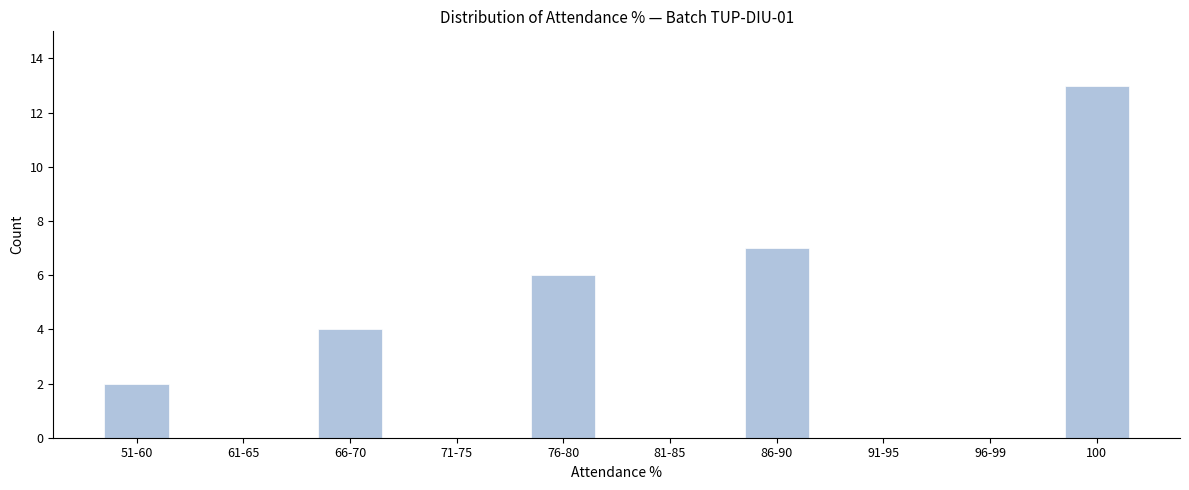

Reading left to right, extract all data points from this chart.

51-60=2	61-65=0	66-70=4	71-75=0	76-80=6	81-85=0	86-90=7	91-95=0	96-99=0	100=13